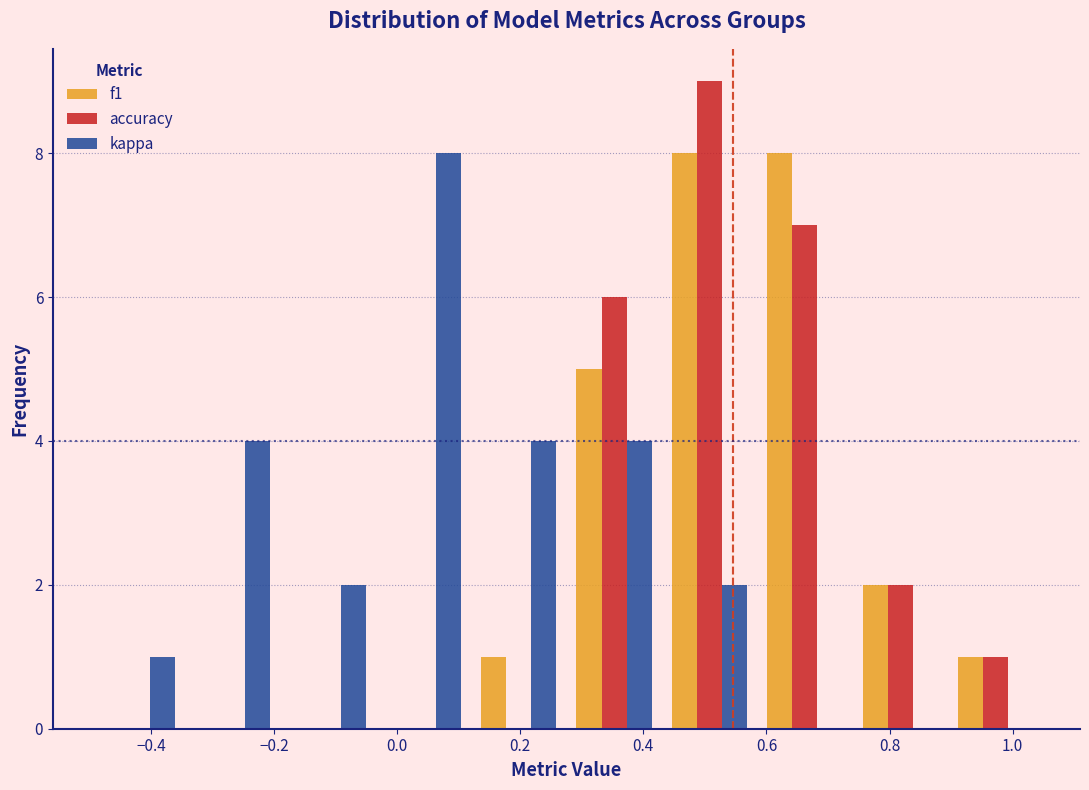

Reading left to right, list every range on the x-axis with the height of the bar of each series over it. Neither the bar edges nor the heights are printed on the chart, so give them approximately, as read against the axes.

-0.500 to -0.345: f1=0	accuracy=0	kappa=1
-0.345 to -0.190: f1=0	accuracy=0	kappa=4
-0.190 to -0.035: f1=0	accuracy=0	kappa=2
-0.035 to 0.120: f1=0	accuracy=0	kappa=8
0.120 to 0.275: f1=1	accuracy=0	kappa=4
0.275 to 0.430: f1=5	accuracy=6	kappa=4
0.430 to 0.585: f1=8	accuracy=9	kappa=2
0.585 to 0.740: f1=8	accuracy=7	kappa=0
0.740 to 0.895: f1=2	accuracy=2	kappa=0
0.895 to 1.050: f1=1	accuracy=1	kappa=0